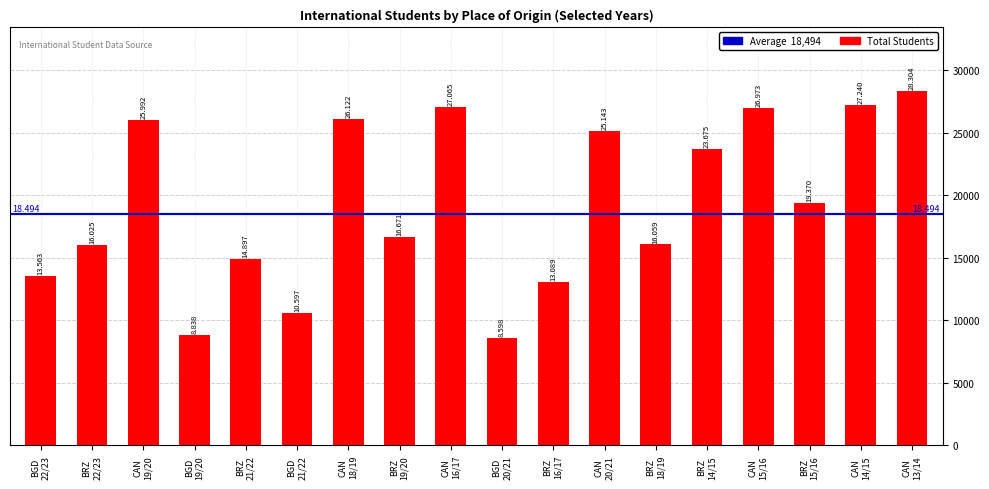

At which category does the chart reach its peak across all series?

CAN
13/14